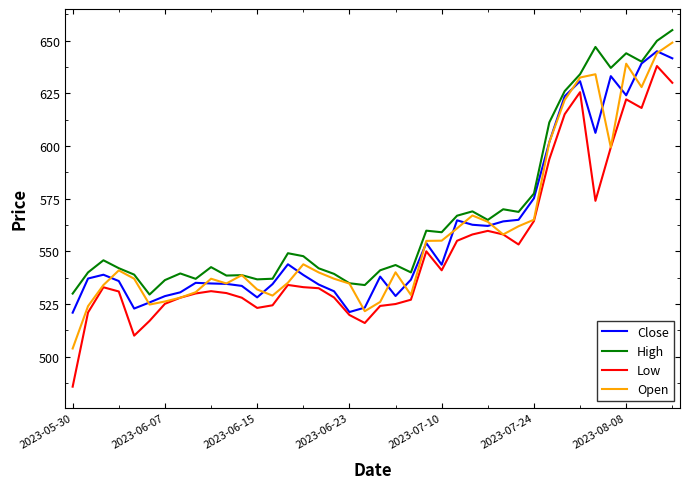

What is the minimum value for Open?

503.9